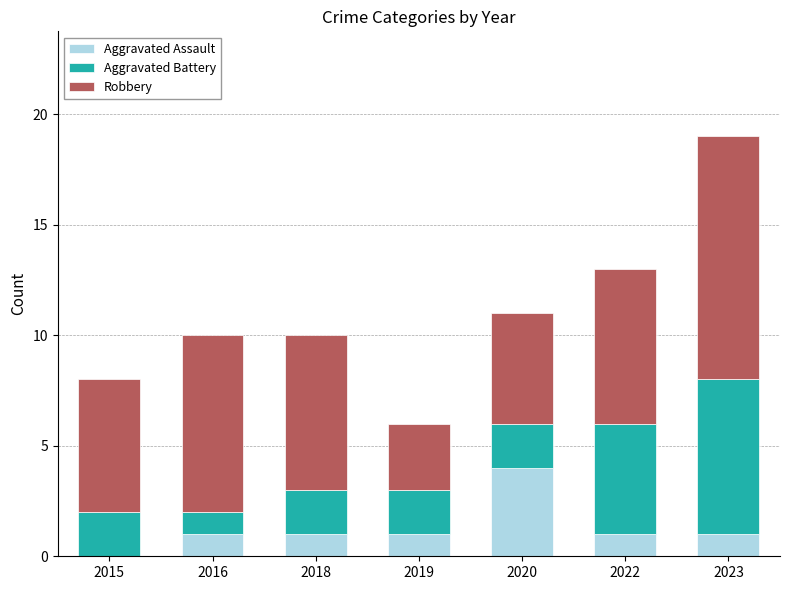

What is the highest value of the Aggravated Assault series?

4